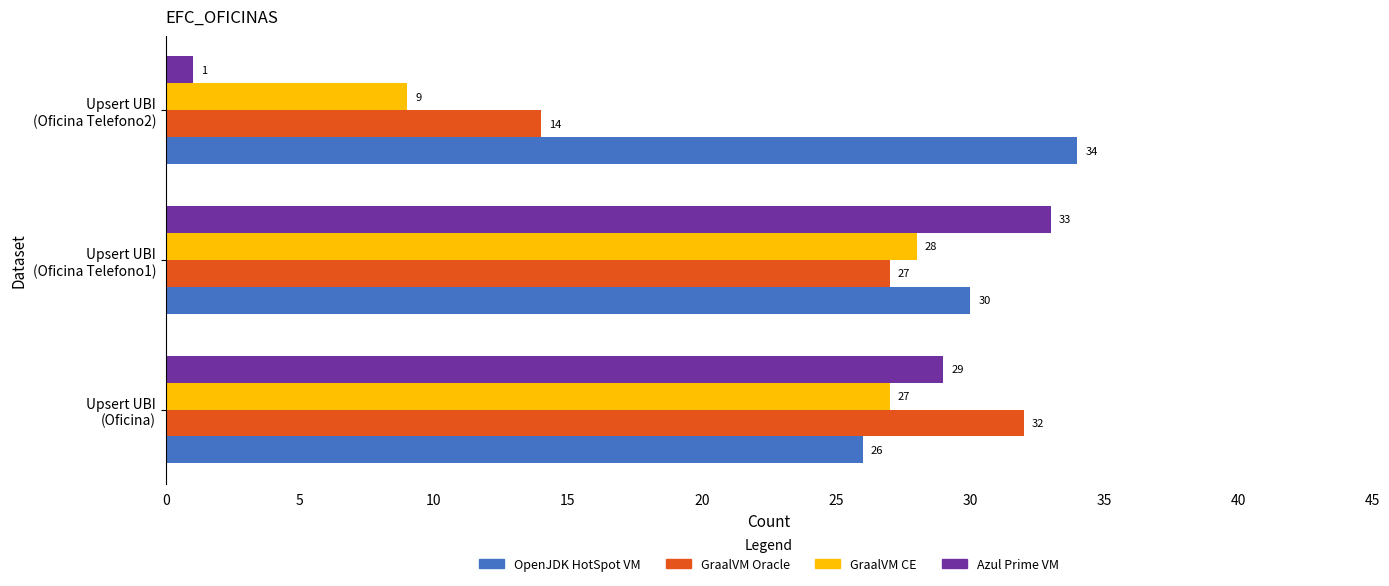

What is the difference between the maximum and minimum values in the OpenJDK HotSpot VM series?

8